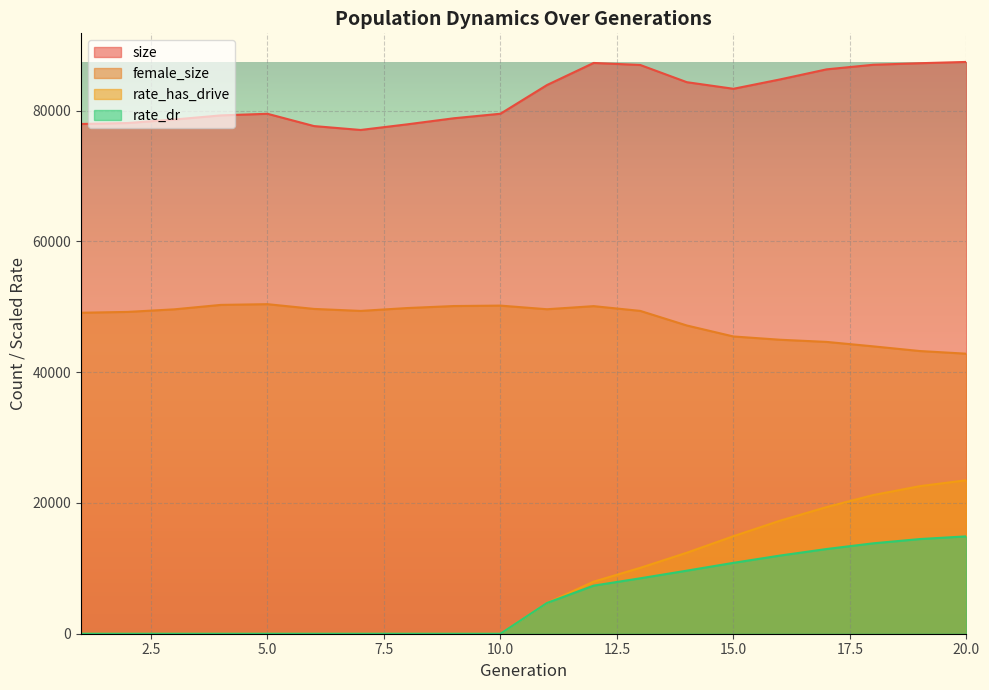

The value of female_size at 1 is 49100.0. True or false?

True